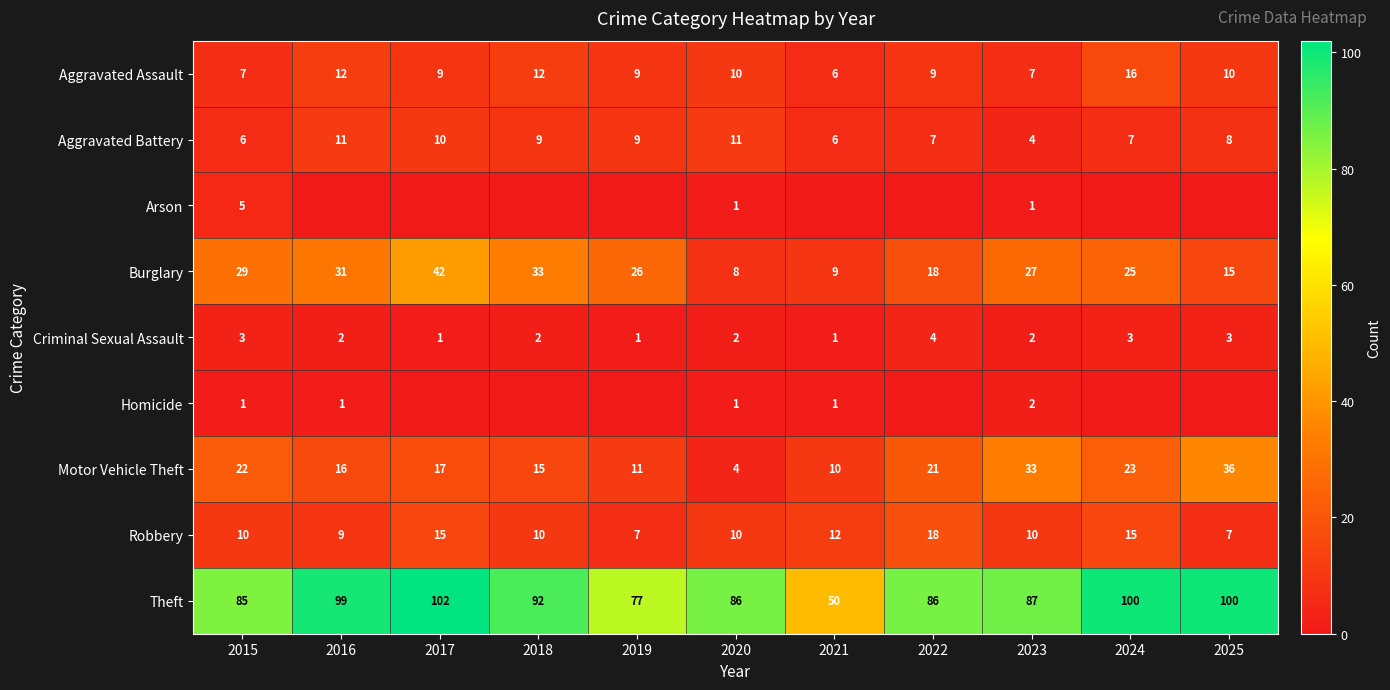

At which label does Burglary first exceed 26?

2015